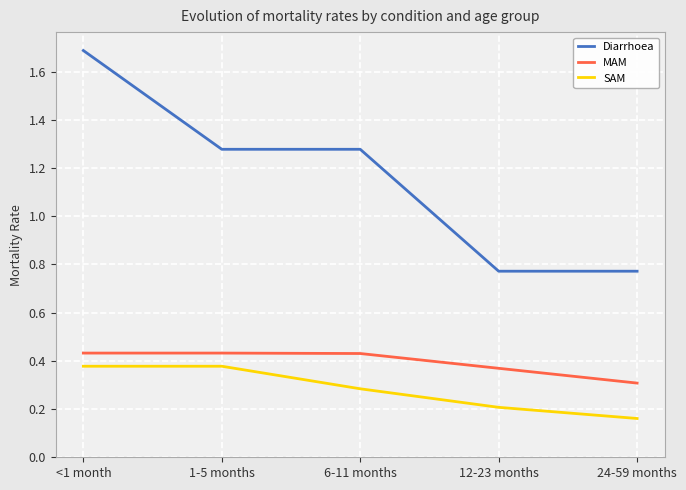

What is the greatest value displayed?

1.7